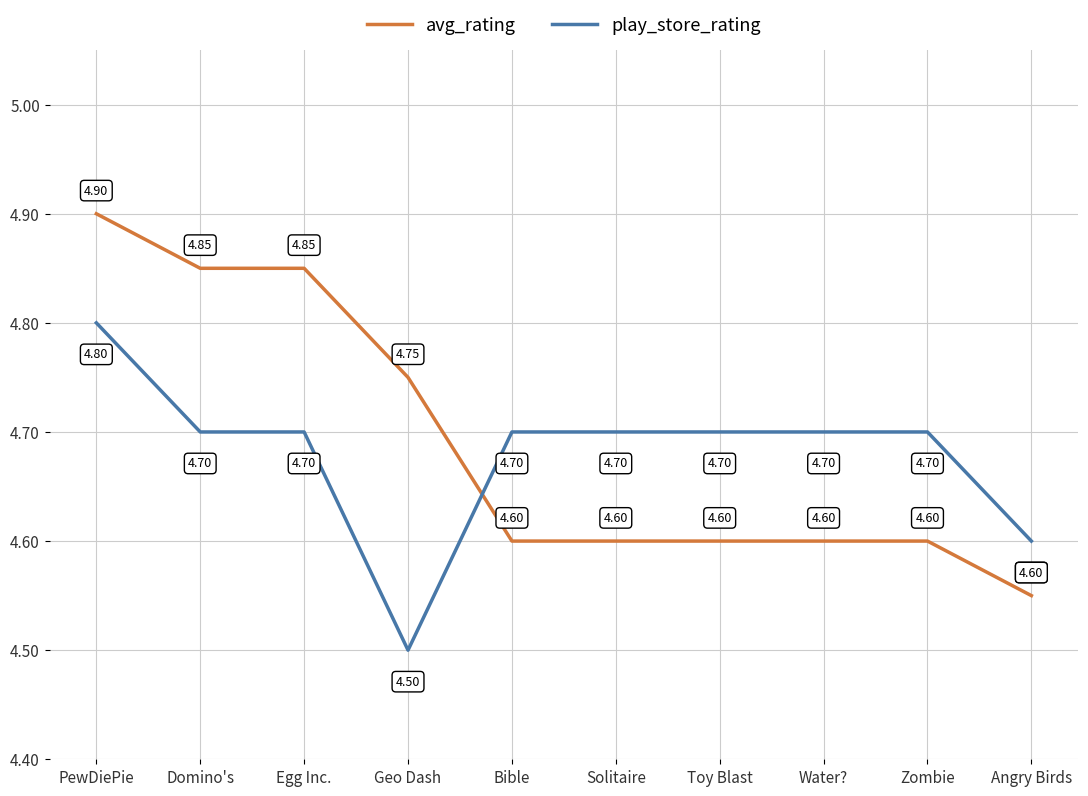

Which label corresponds to the smallest value in the chart?

Geo Dash